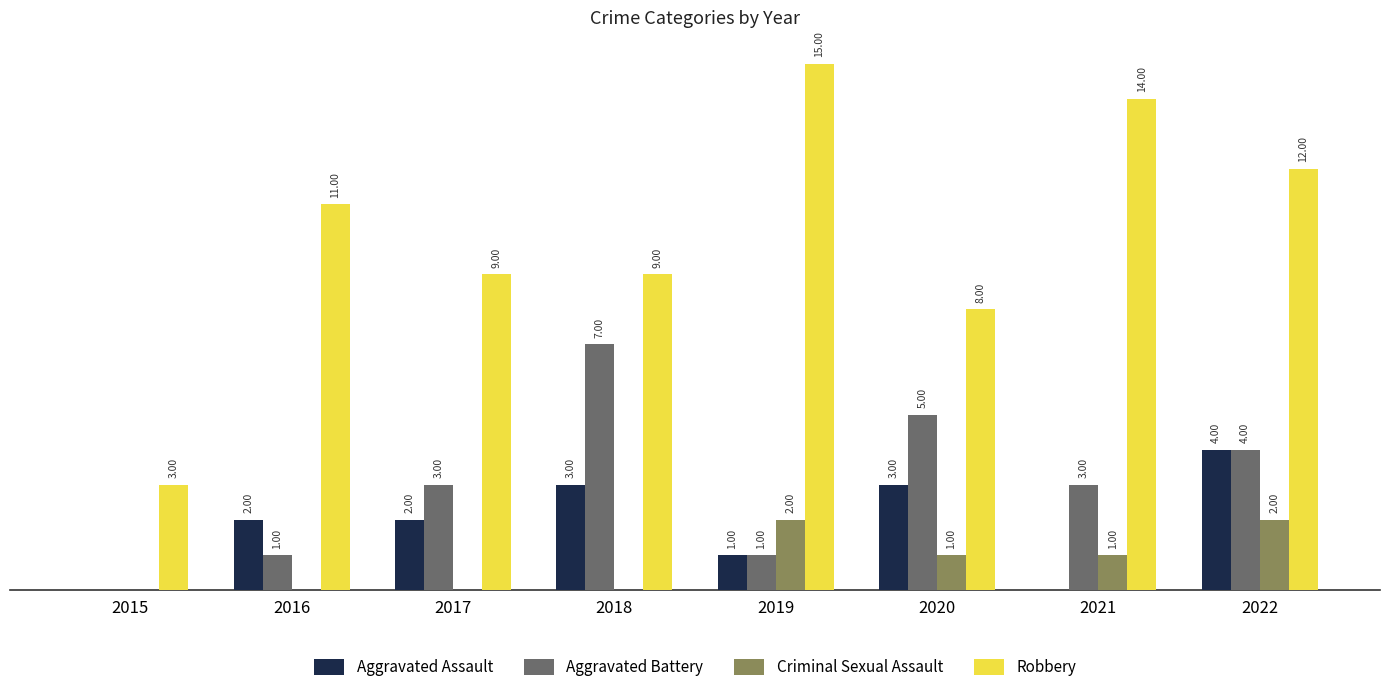

Which series changed the most between 2015 and 2017?

Robbery